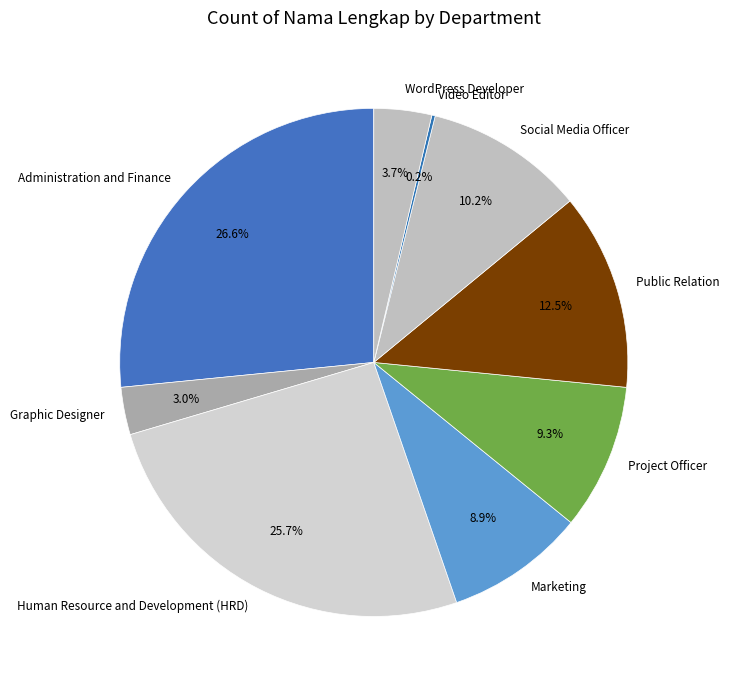

Between Project Officer and Public Relation, which is larger?

Public Relation